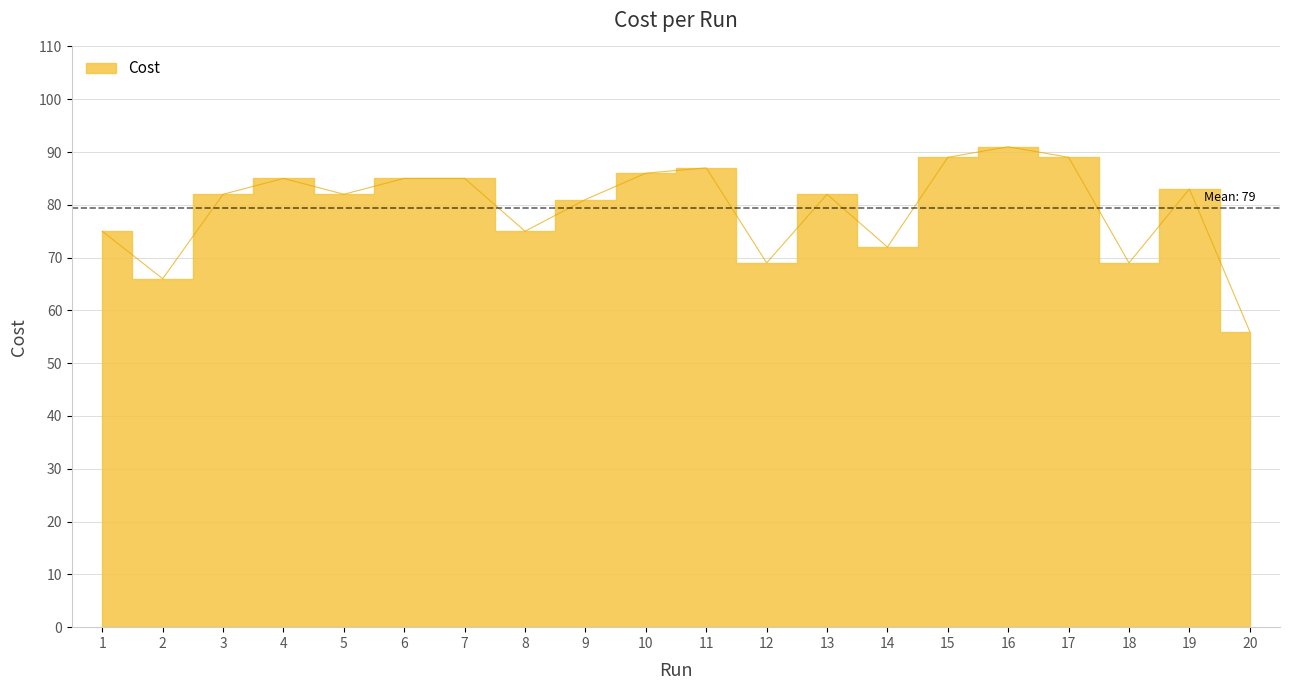

What is the sum of all values?

1589